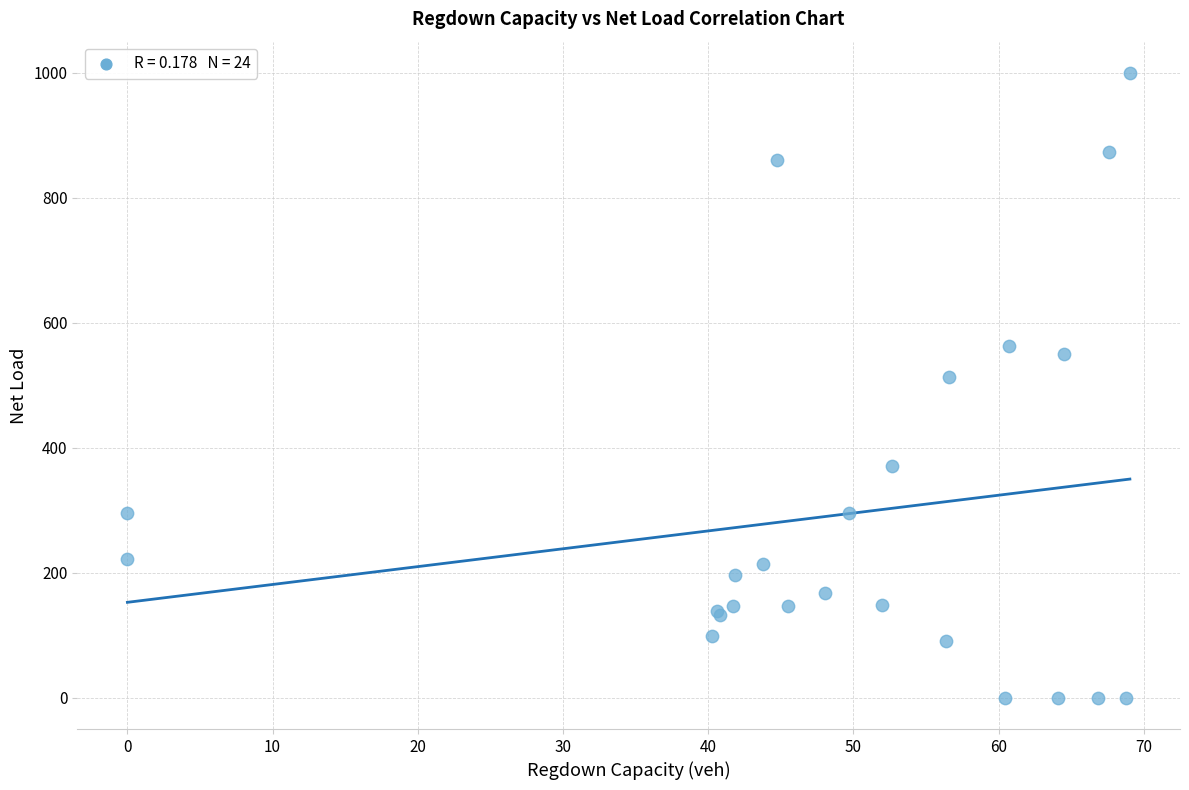

What Y value in the scatter plot is closest to 499?

512.6